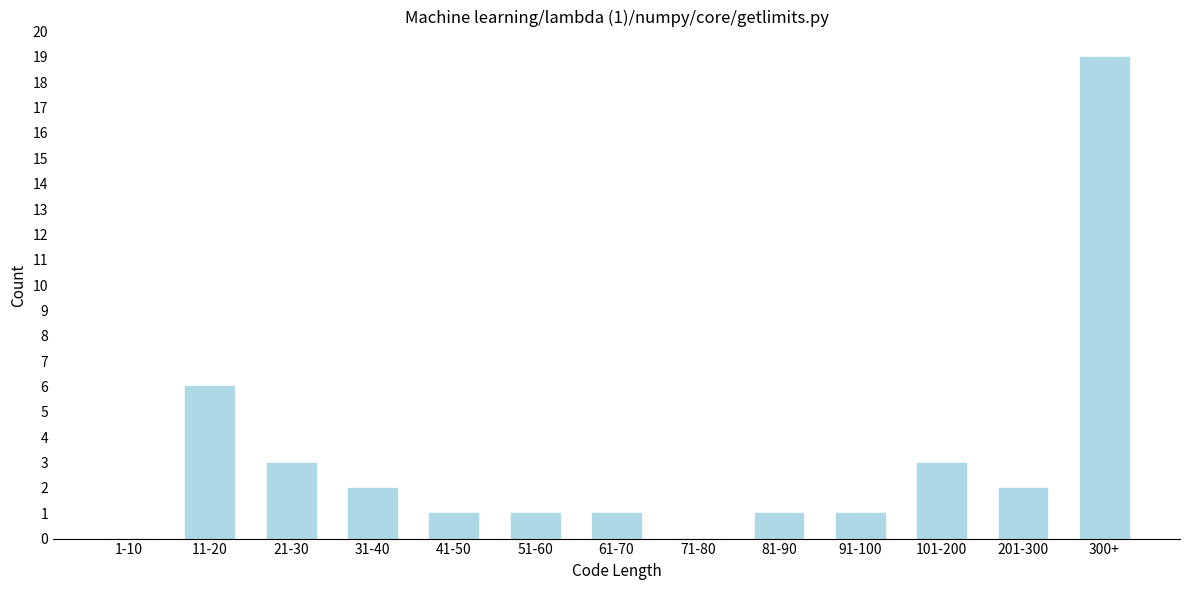

Reading right to left, list all the values displayed in this chart.

300+=19	201-300=2	101-200=3	91-100=1	81-90=1	71-80=0	61-70=1	51-60=1	41-50=1	31-40=2	21-30=3	11-20=6	1-10=0